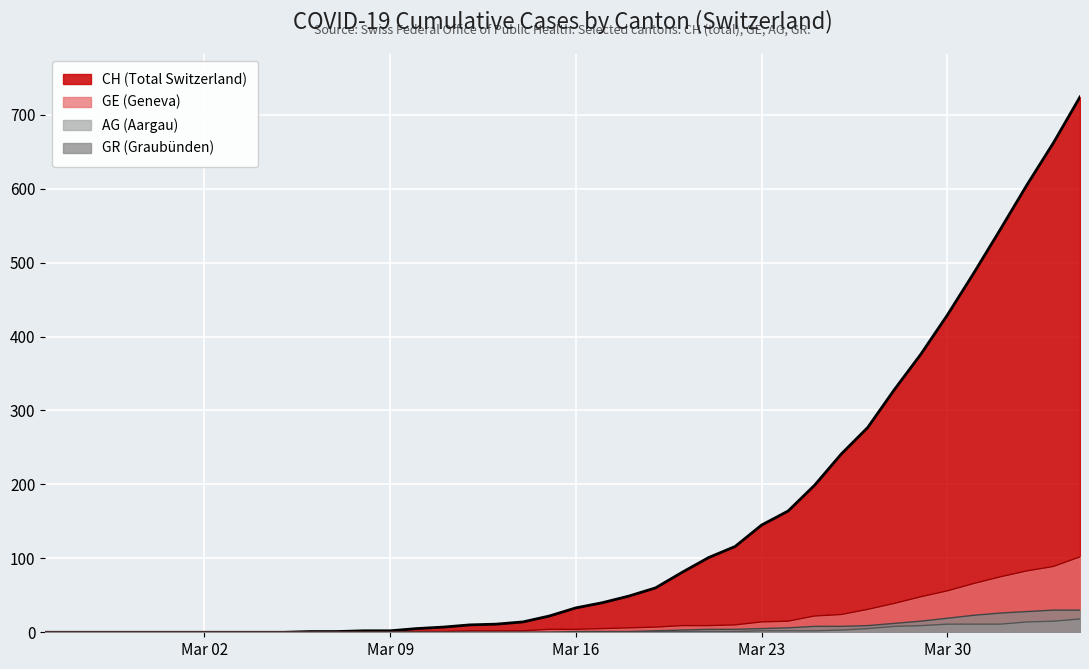

Which series has the largest range (max minus min)?

CH (Total Switzerland)